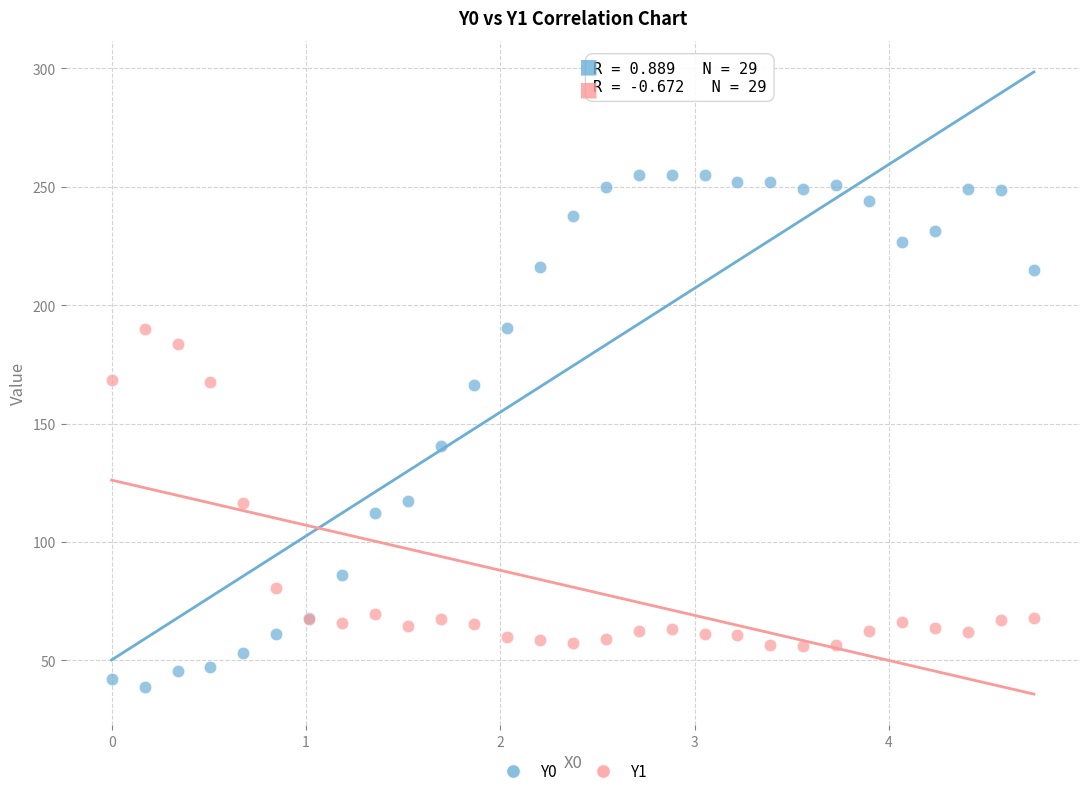

What are all the series names shown in the legend?

Y0, Y1